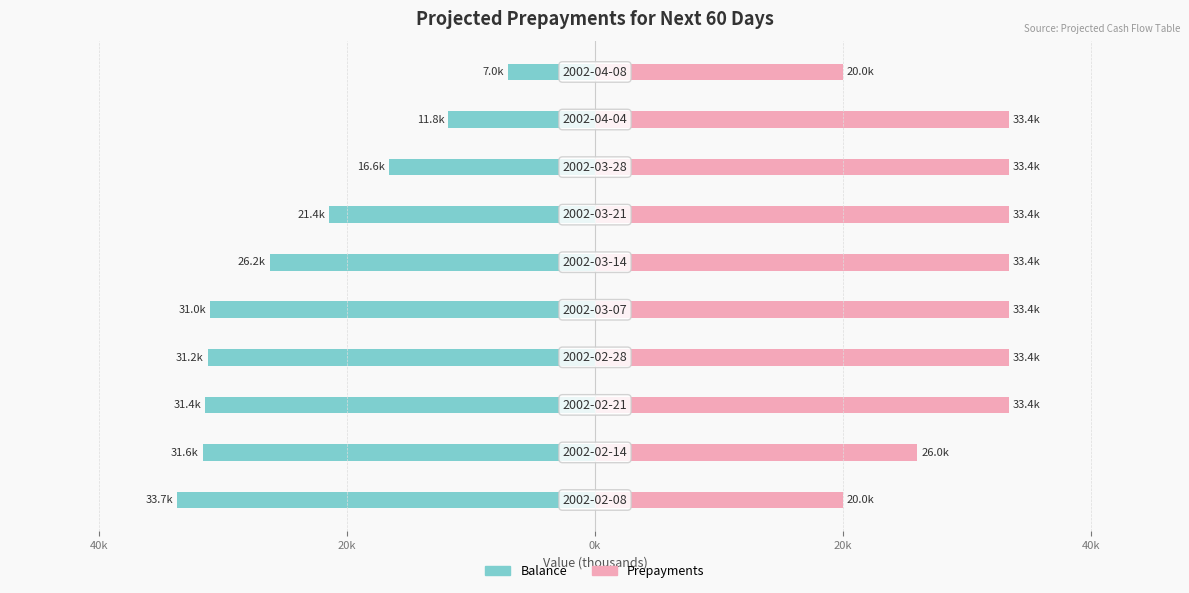

True or false: Prepayments has a value of 33.4 at 8.

True